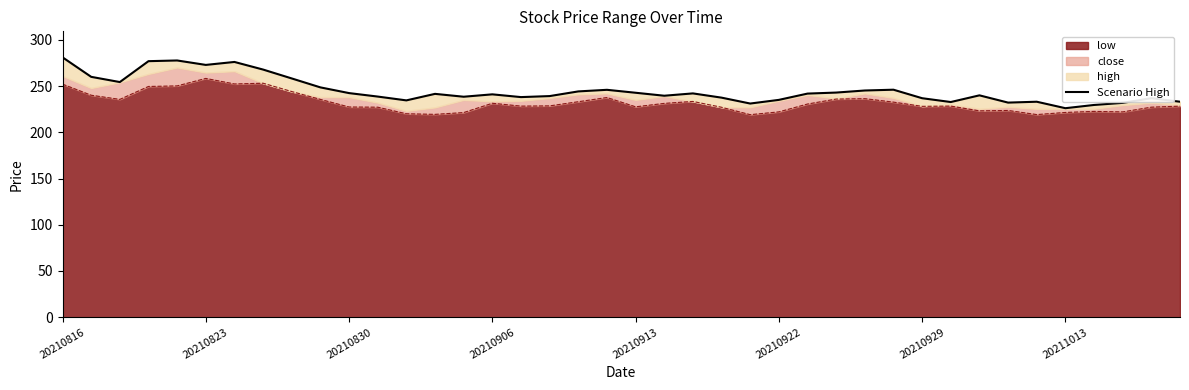

The value of low at 20210913 is 227.5. True or false?

True